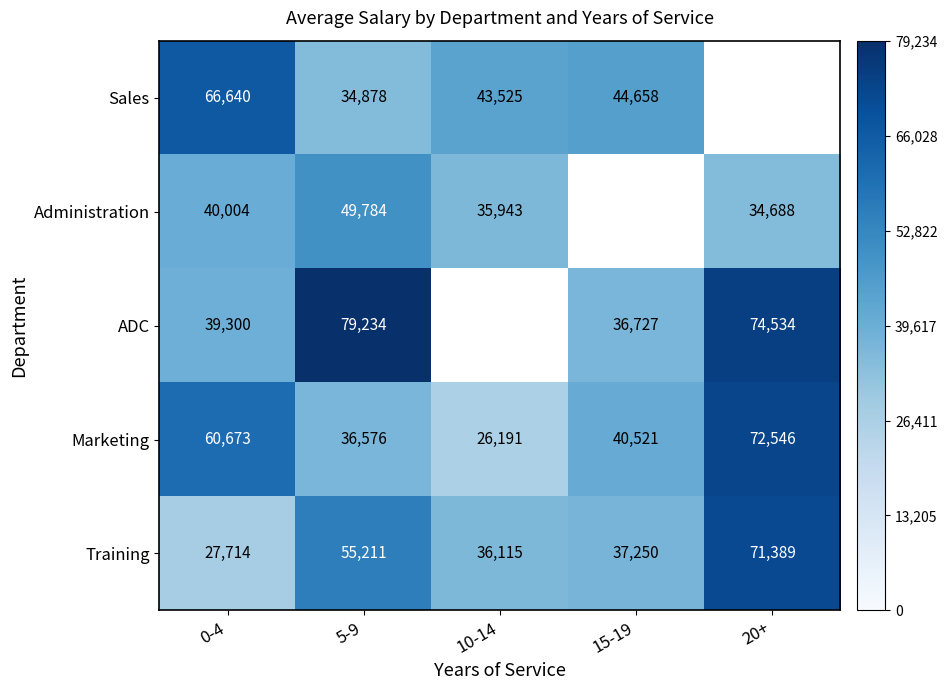

Rank the categories by Marketing value from highest to lowest.

20+, 0-4, 15-19, 5-9, 10-14